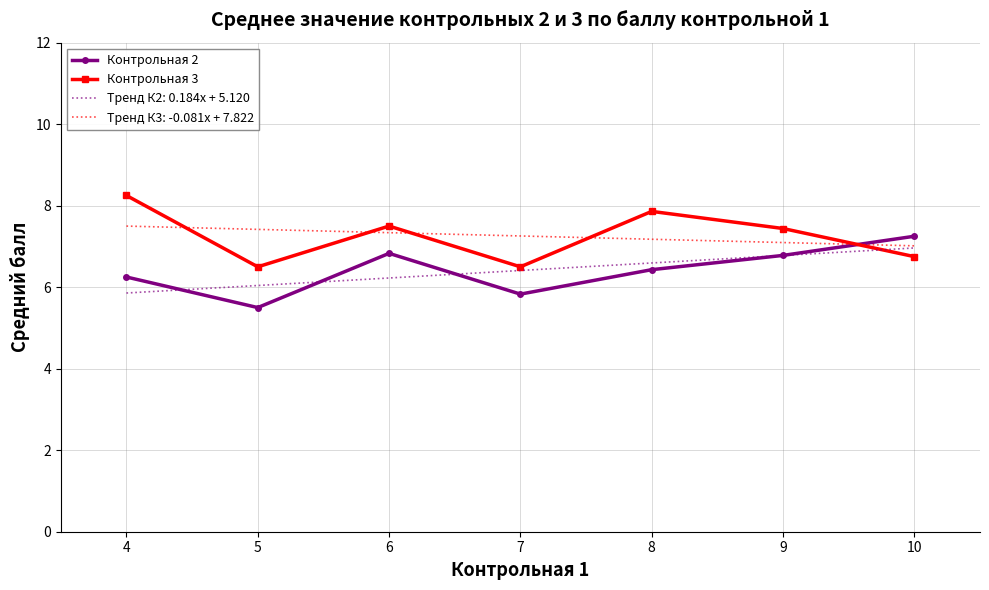

At which label does Контрольная 3 first exceed 7?

4